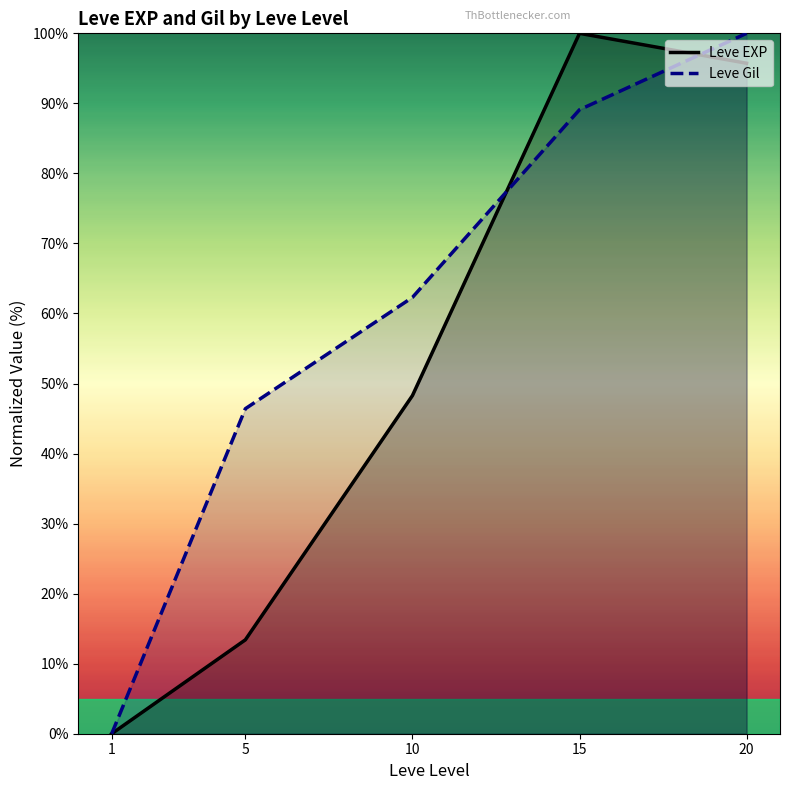

Rank the series by their maximum value, from highest to lowest.

Leve EXP, Leve Gil